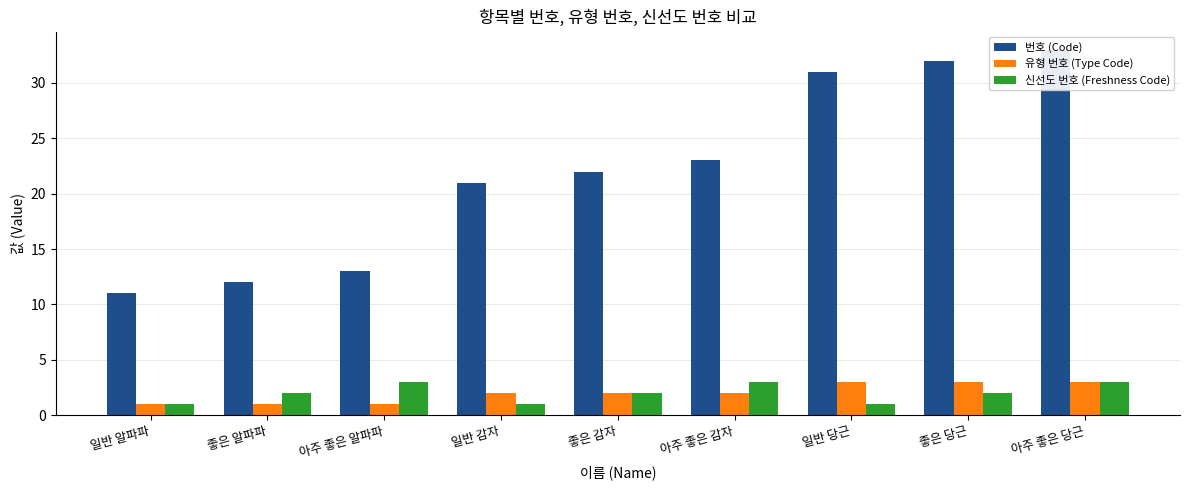

The value of 번호 (Code) at 일반 당근 is 31. True or false?

True